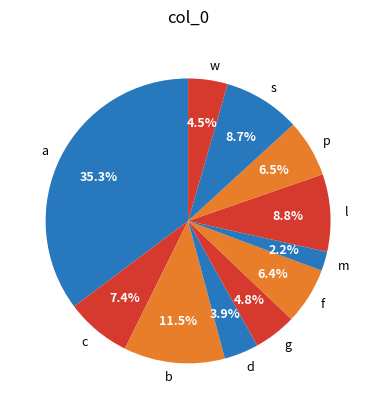

Is it true that a is 35% of the pie?

True